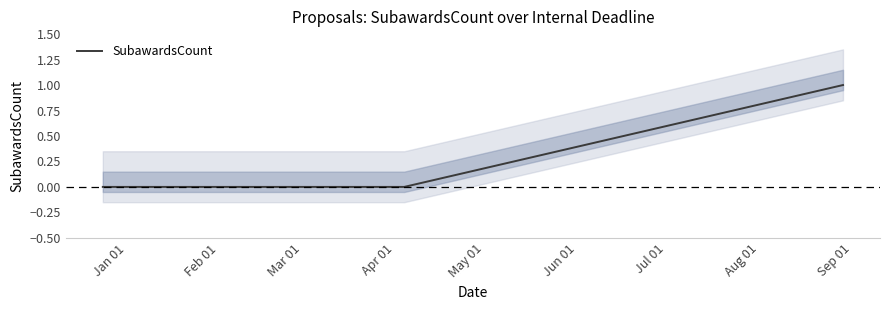

How many lines are shown in the chart?

1